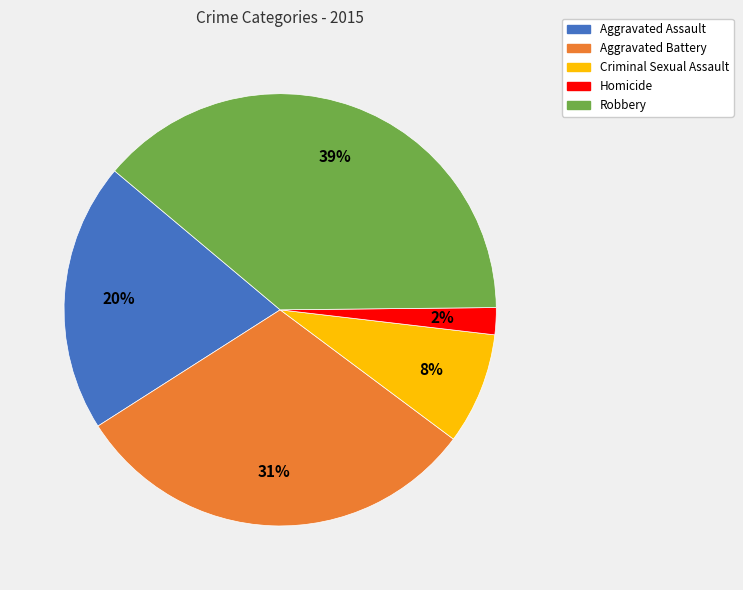

Between Criminal Sexual Assault and Aggravated Assault, which is larger?

Aggravated Assault